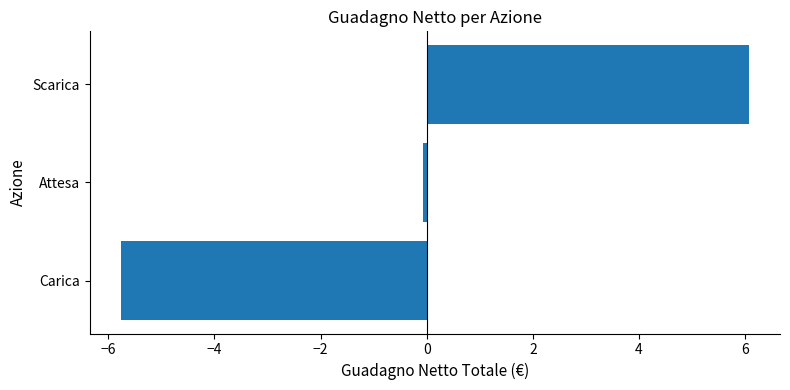

What is the difference between the maximum and minimum values?

11.8